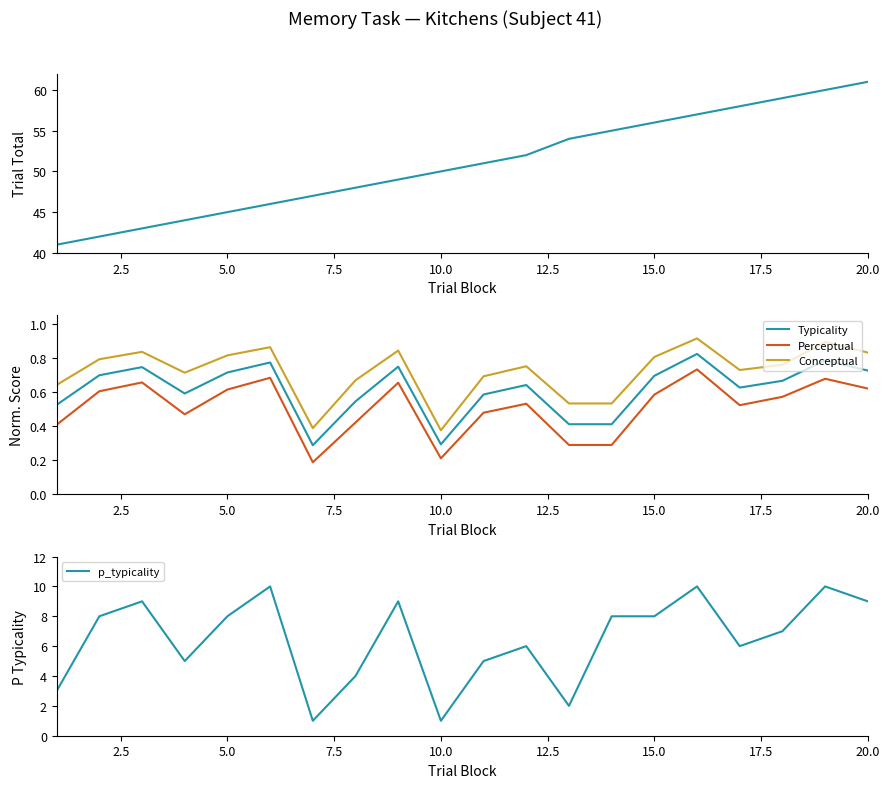

True or false: p_typicality and Perceptual intersect in this chart.

False